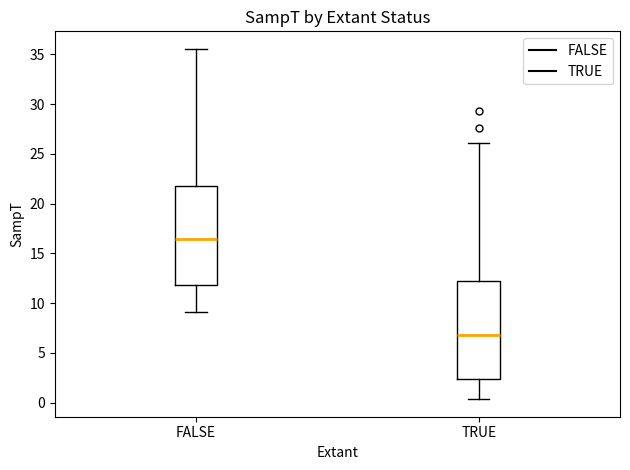

Where does the median line of the box for FALSE sit on the y-axis? The values are not printed on the chart, so give them approximately, as read against the axis.

16.5